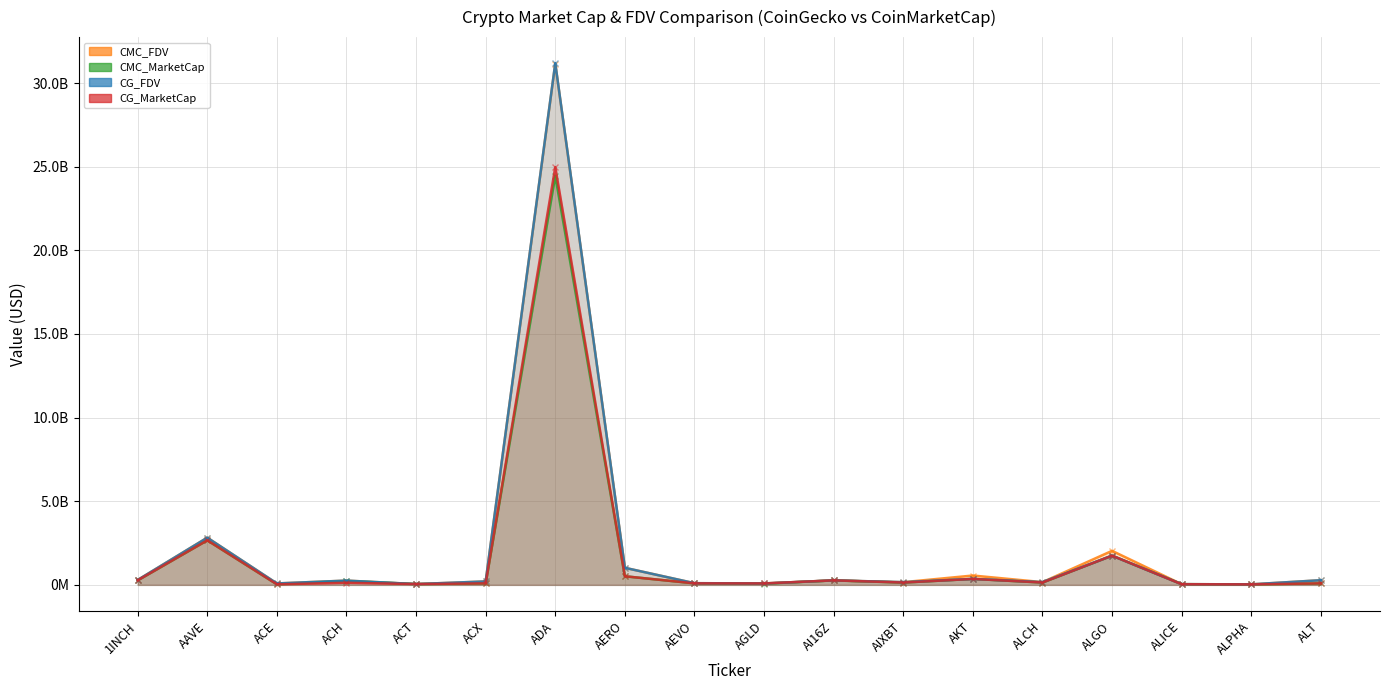

In CG_MarketCap, how many points are lower than both neighbors (excluding endpoints)?

6